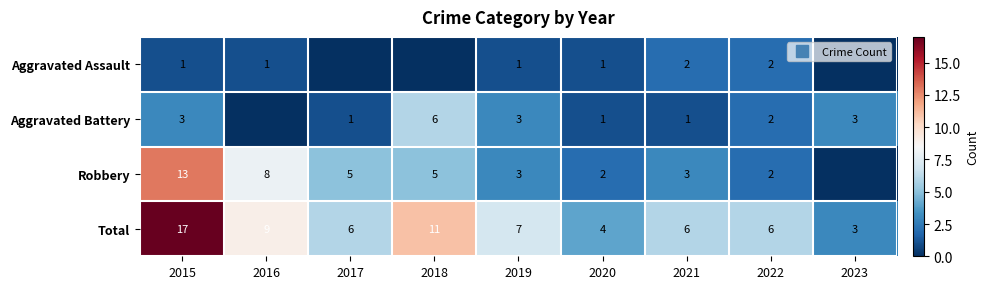

True or false: Aggravated Assault has a value of 1 at 2015.

True